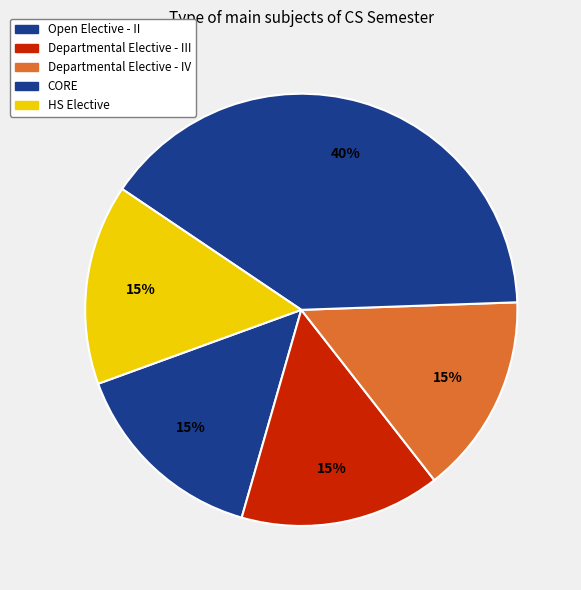

How many segments does this pie chart have?

5